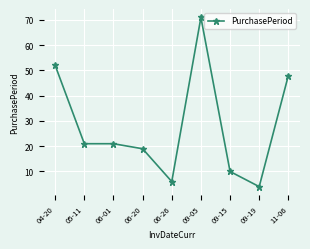

Which category has the lowest value across all series?

09-19